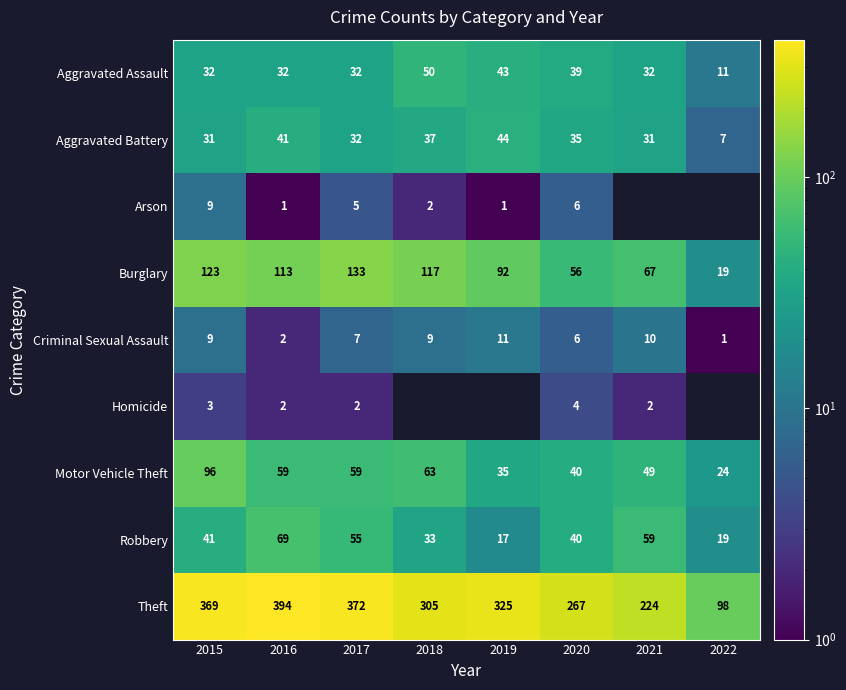

How many categories are shown in the chart?

8